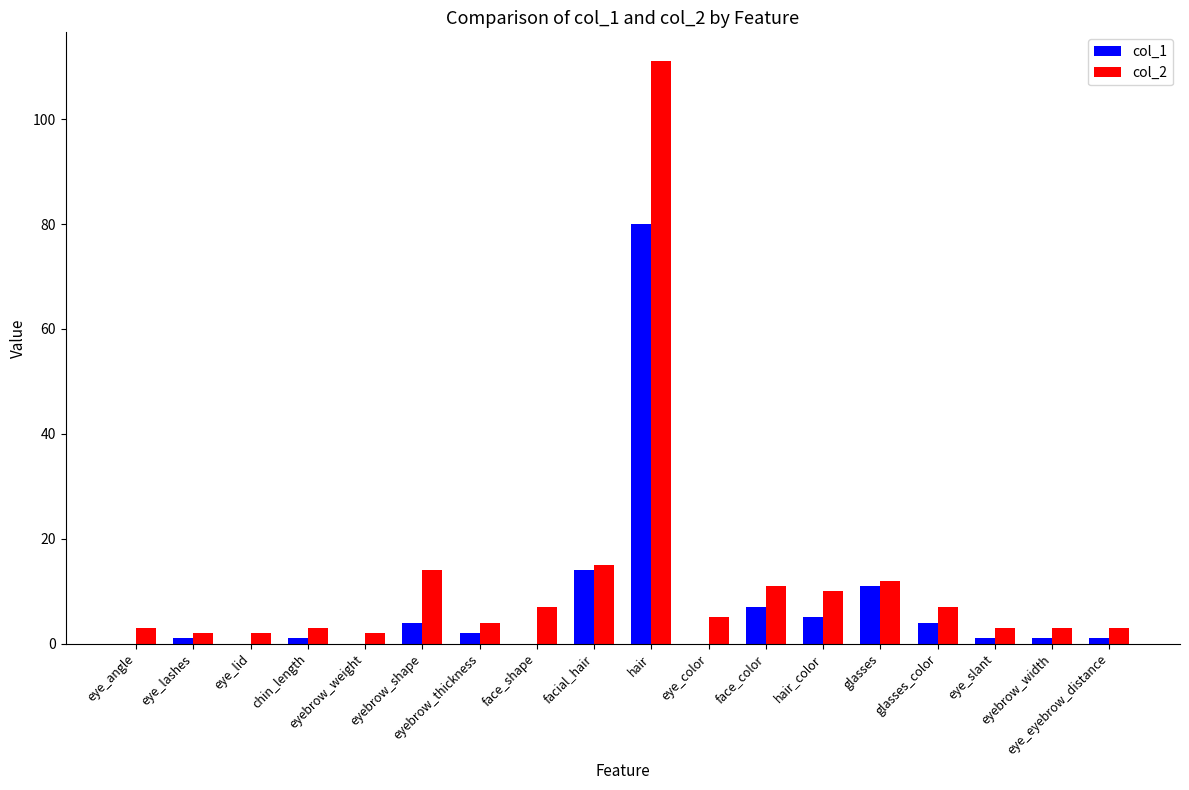

What is the average value of the col_2 series?

12